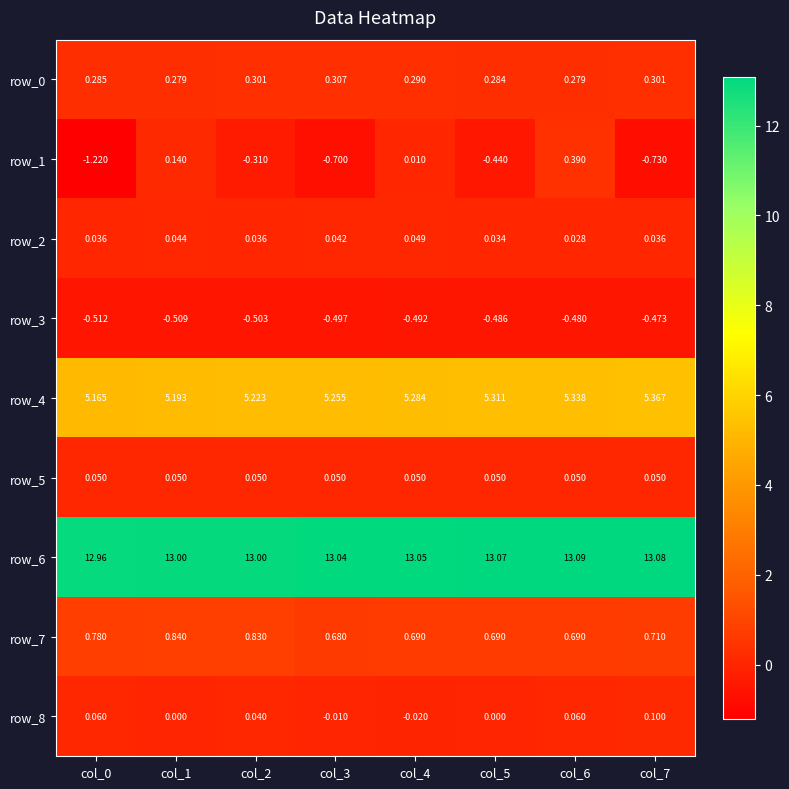

What is the difference between the second highest and minimum values in the row_4 series?

0.2